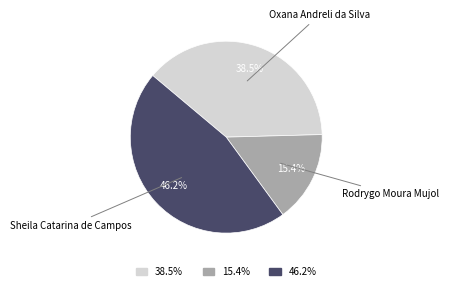

Does any single category account for the majority?

No